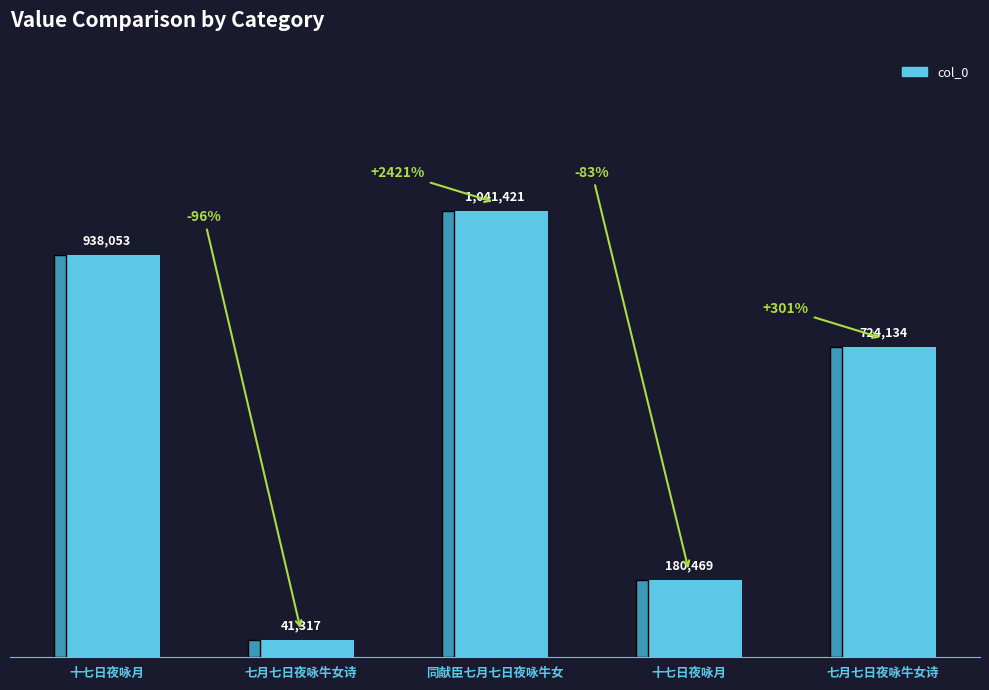

Count the values in the range 180469 to 938053.

3